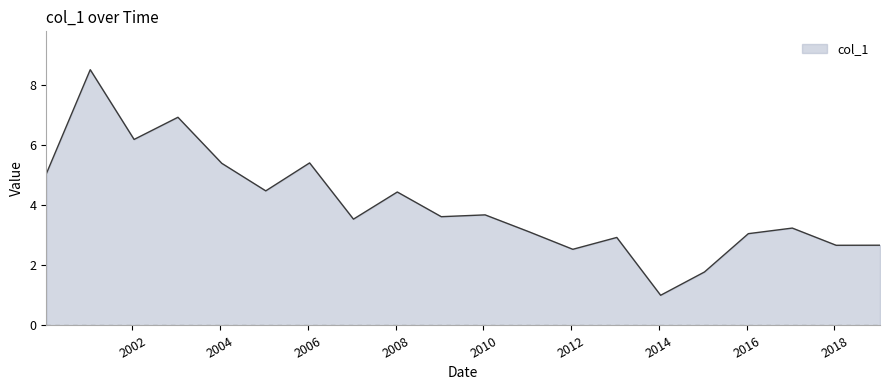

True or false: there are more than 2 points higher than both neighbors.

True